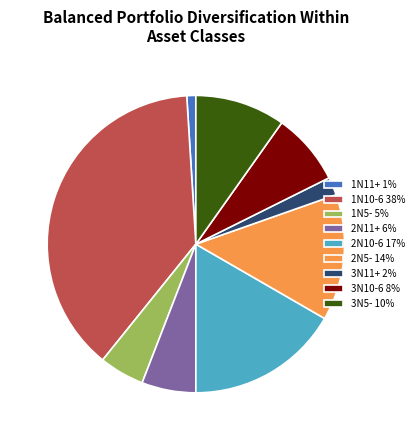

Which category has the biggest portion of the pie?

1N10-6